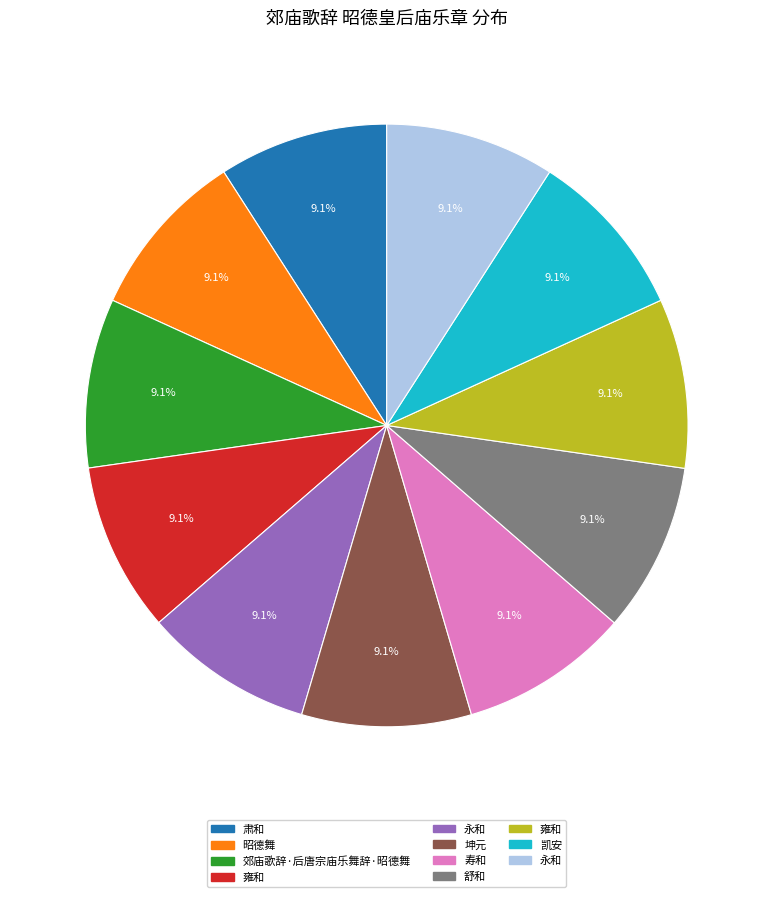

Is there a majority slice in this chart?

No